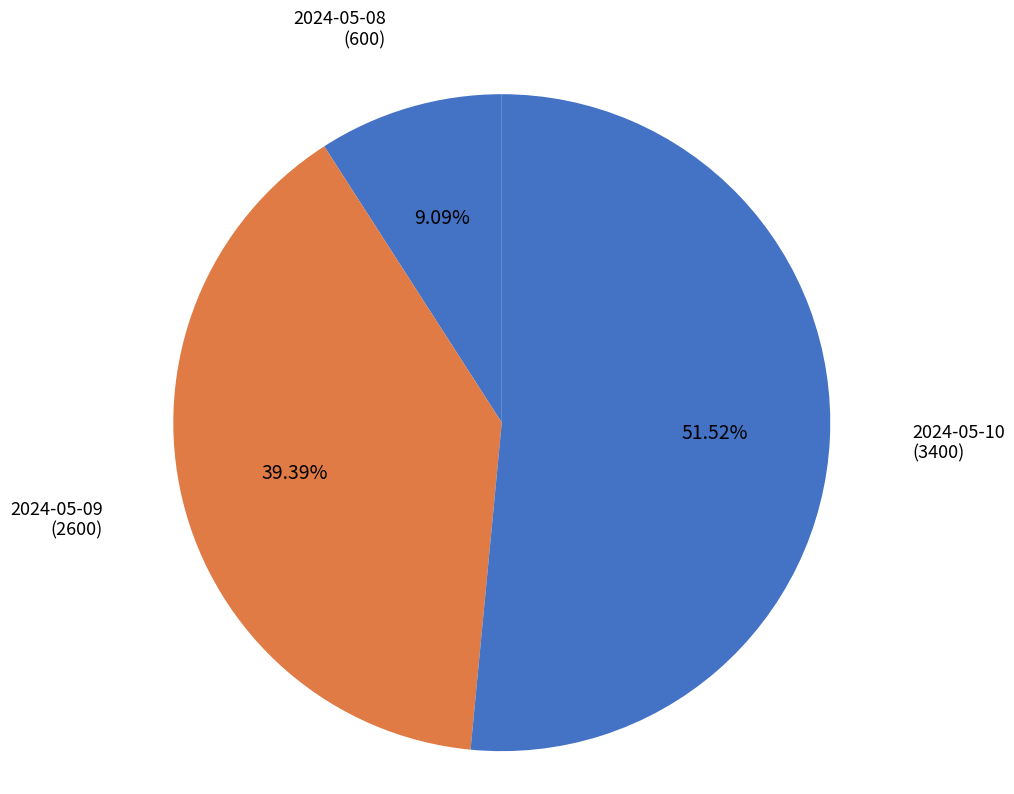

How many segments does this pie chart have?

3